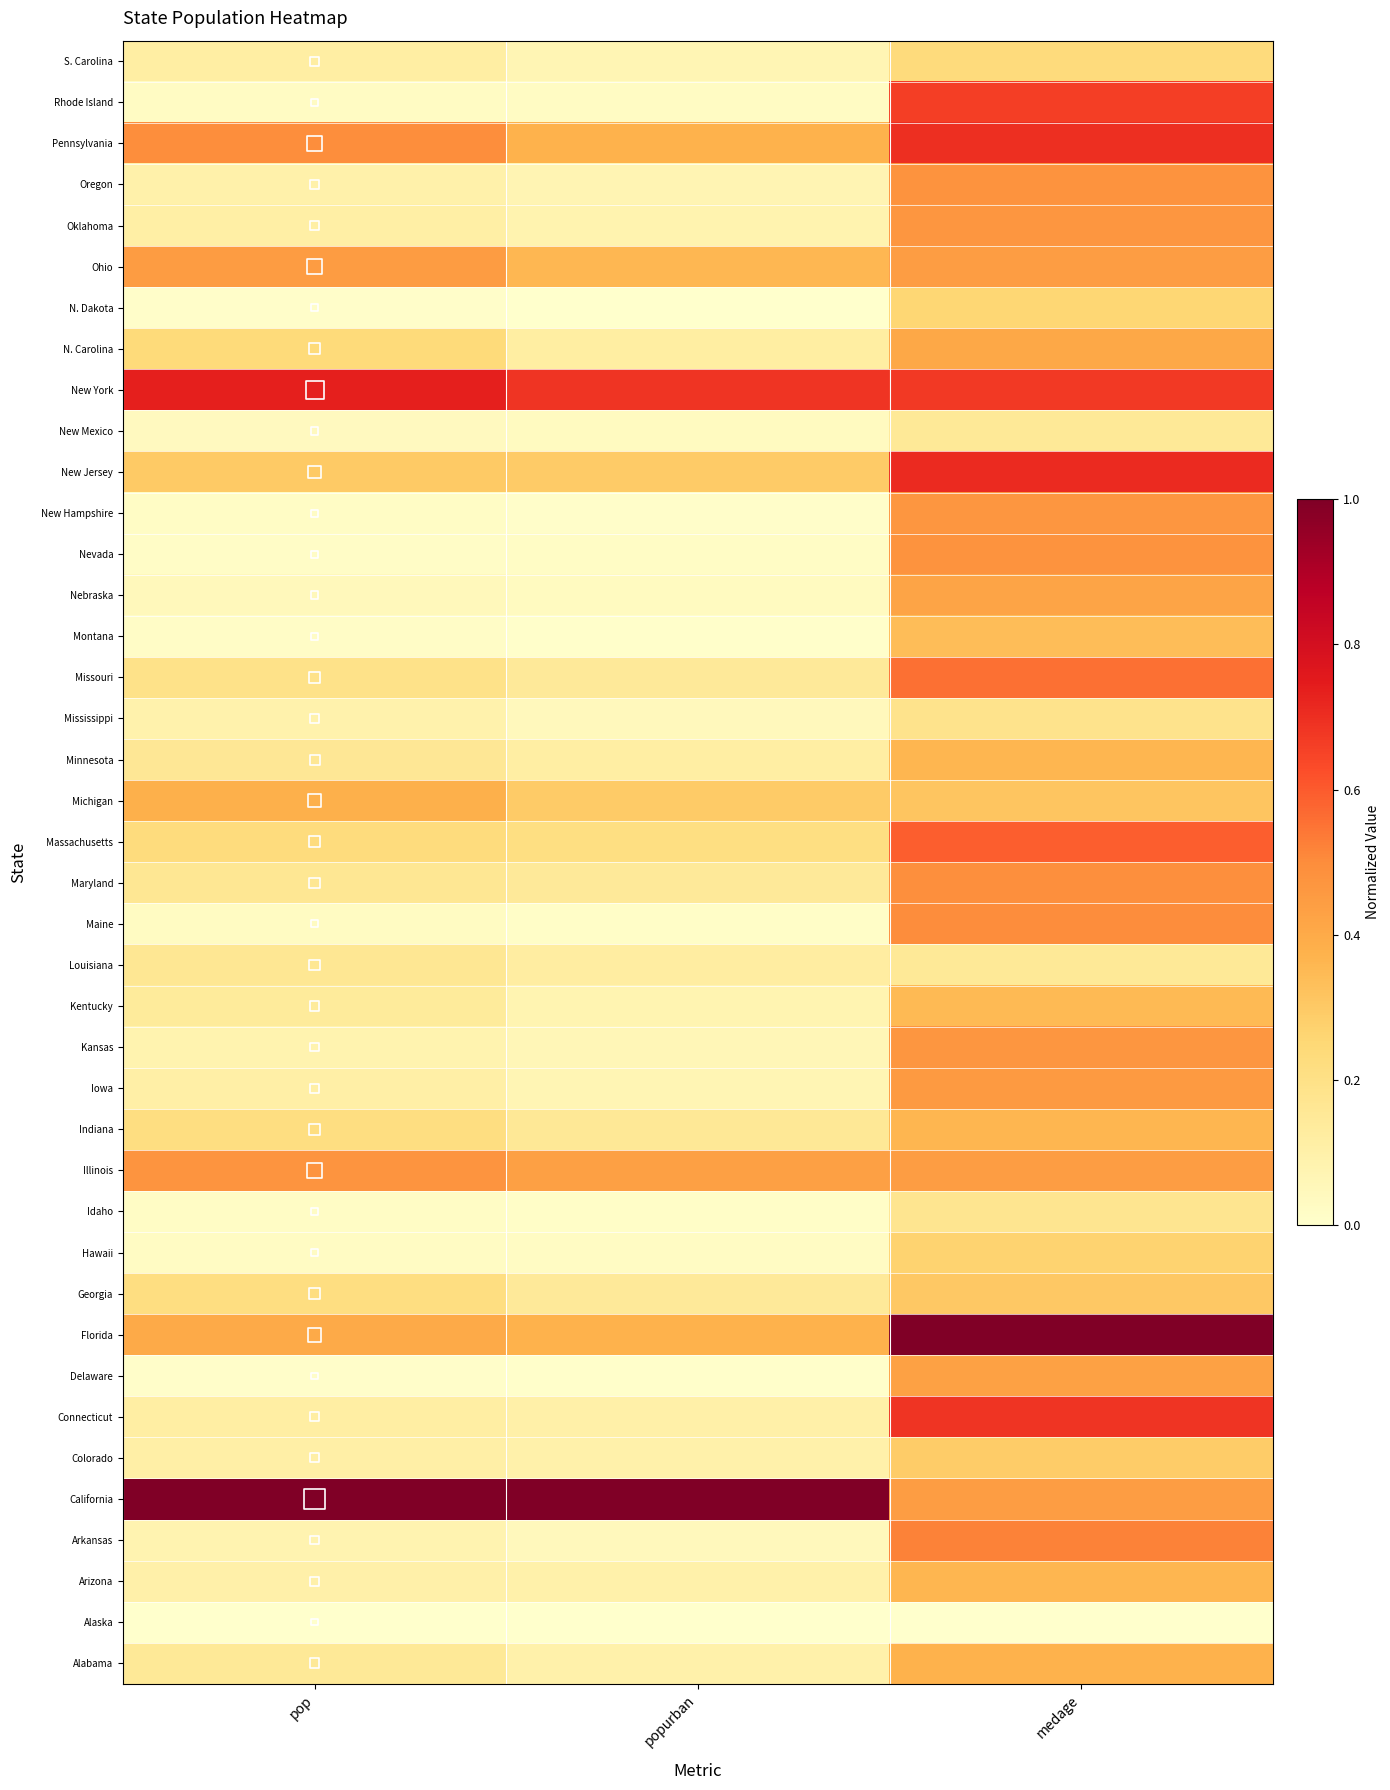

Which has a higher value, medage or popurban?

medage